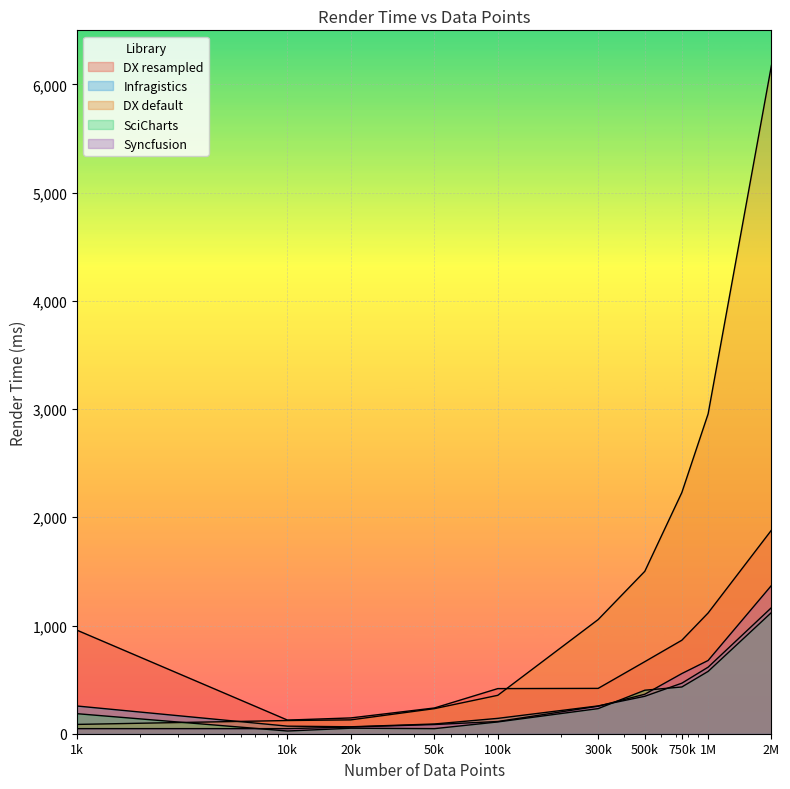

What is the maximum value shown in the chart?

6176